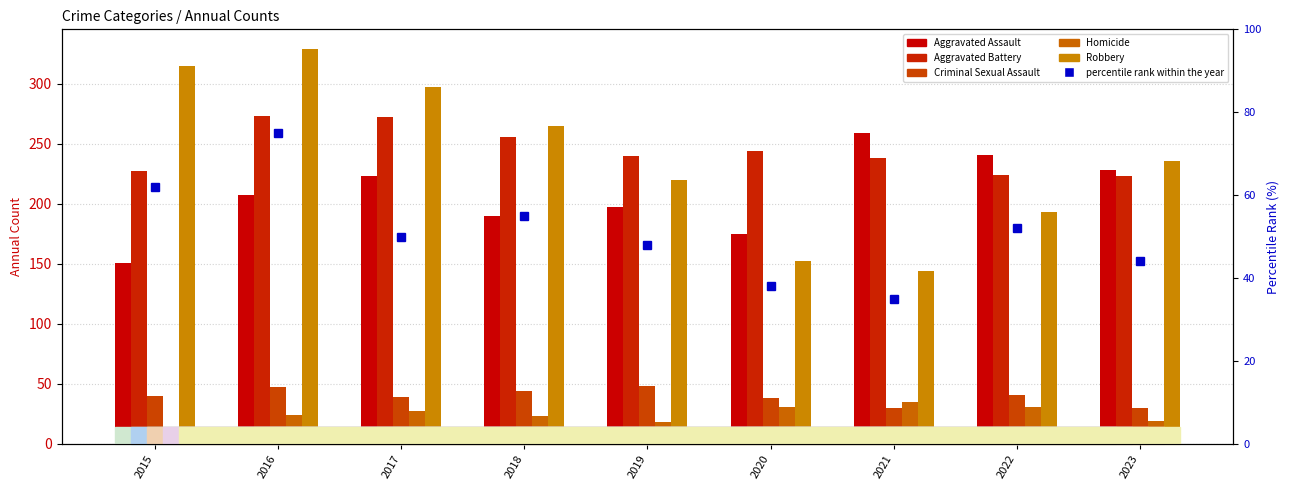

What is the value of the percentile rank within the year bar at the 8th from the left?

52